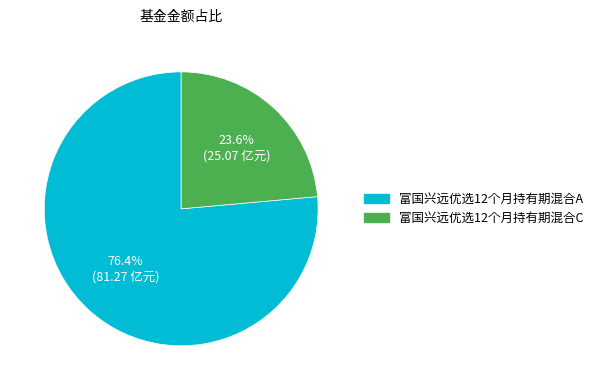

What portion of the pie excludes 富国兴远优选12个月持有期混合A?

23.6%